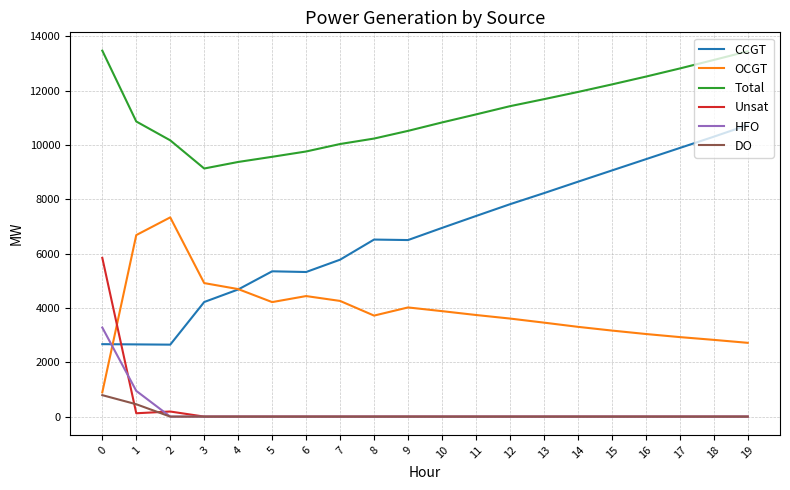

Where is the first local minimum for Total?

3